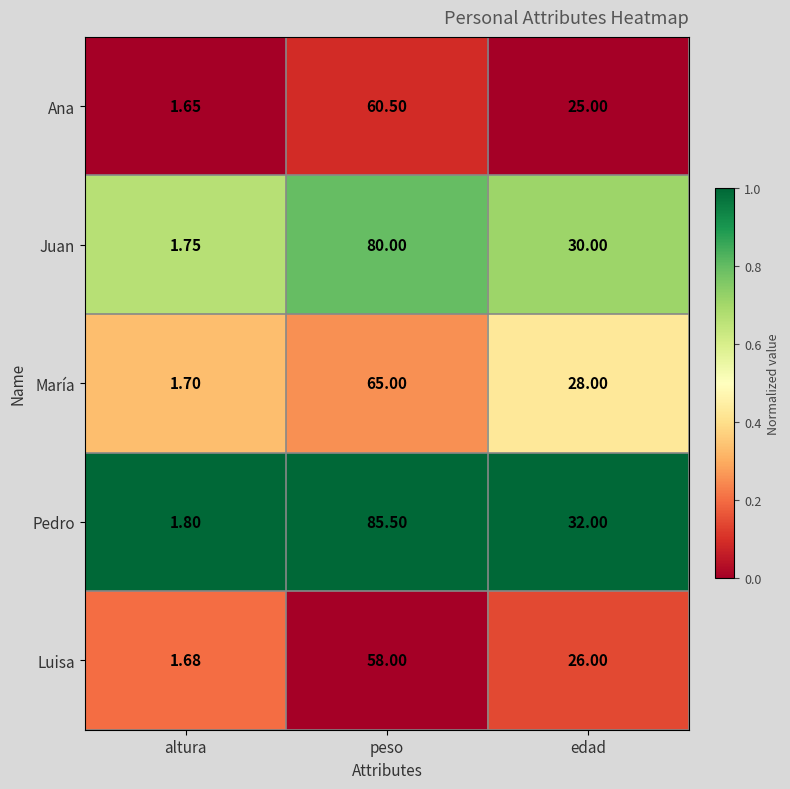

Where is Luisa nearest to the value 29?

edad